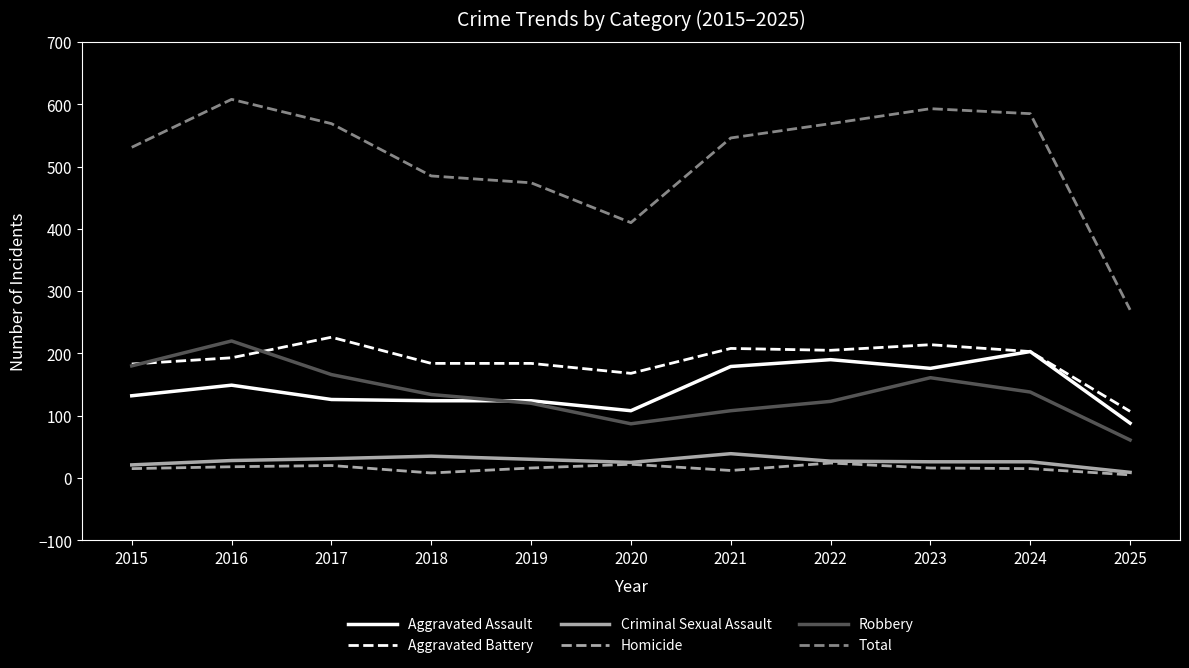

True or false: Robbery and Total intersect in this chart.

False